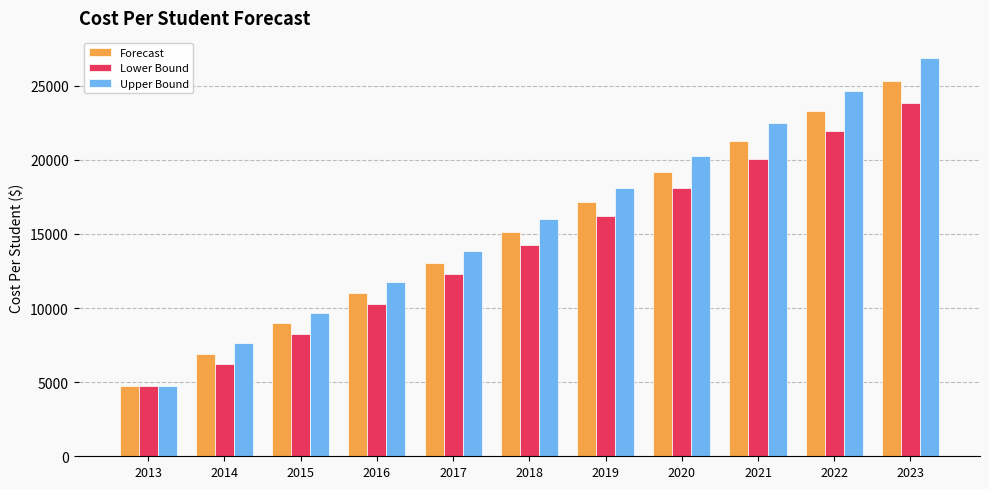

What is the spread (max minus min) of values at 2022?

2727.9